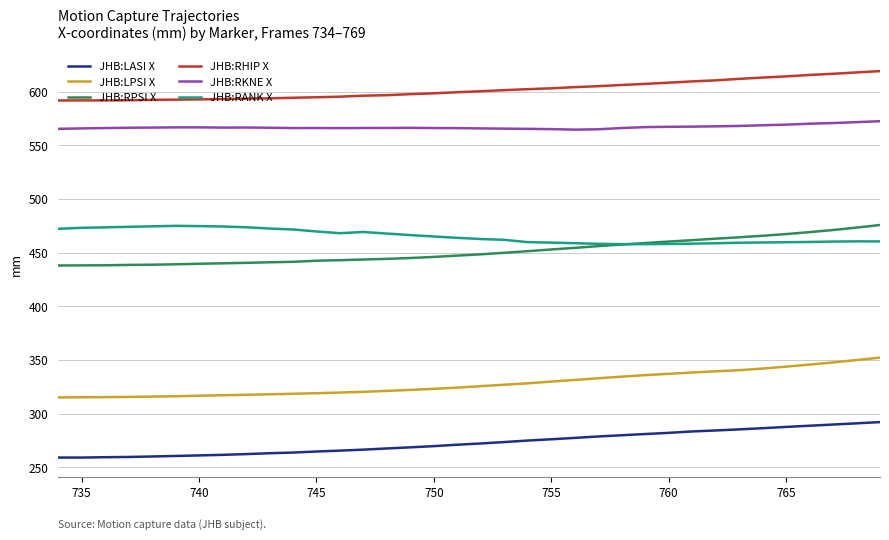

True or false: JHB:RKNE X and JHB:LPSI X cross at least once.

False